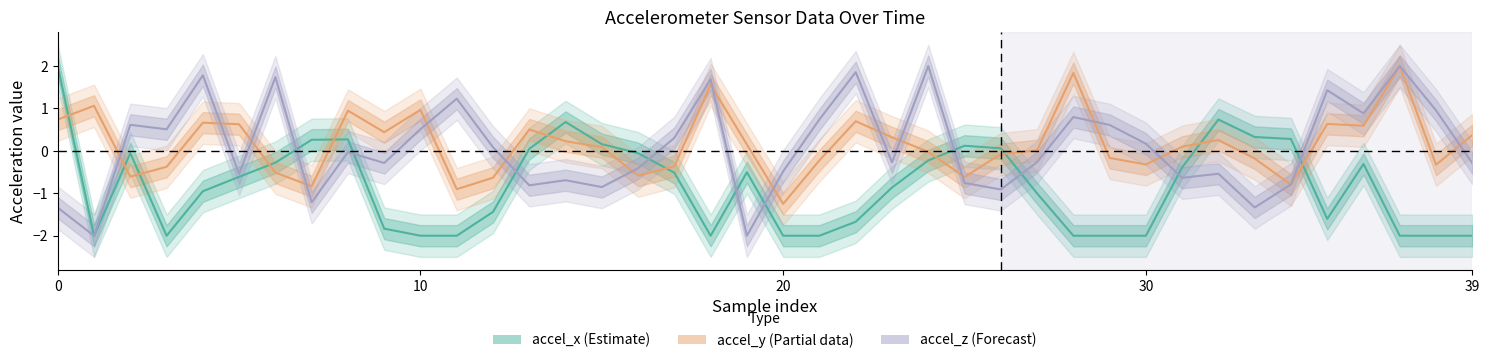

How many categories are shown in the chart?

40